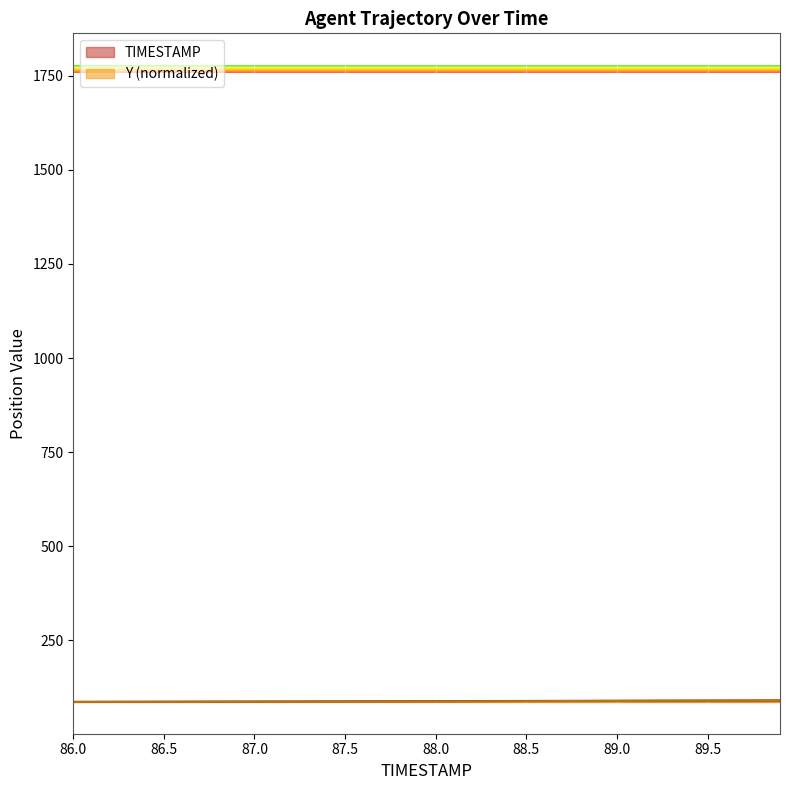

Where is Y nearest to the value 87?

87.7